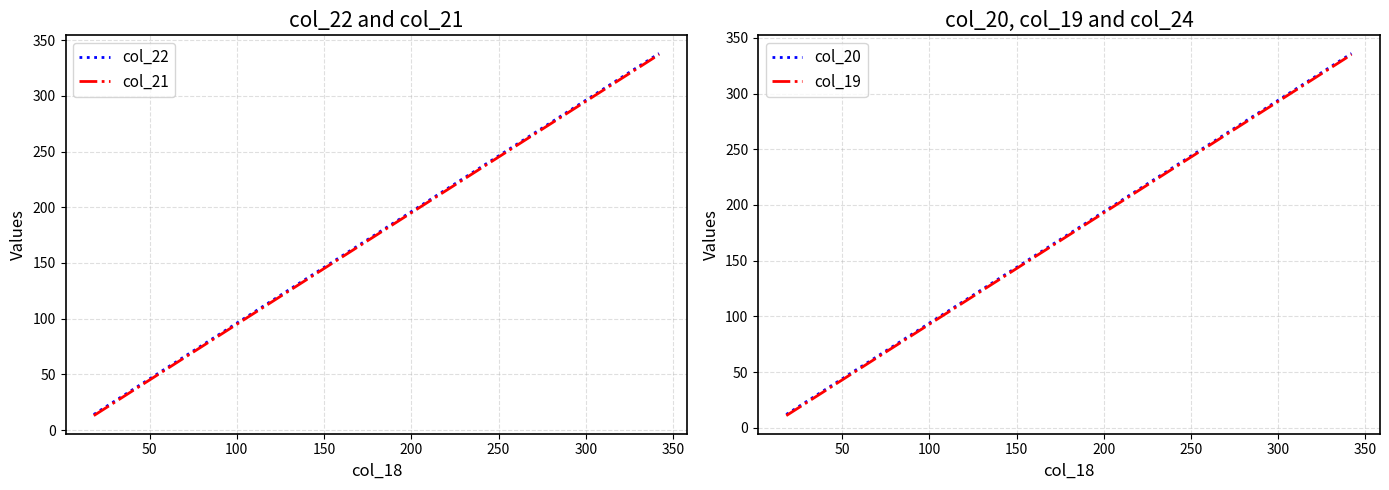

True or false: col_22 and col_20 cross at least once.

False